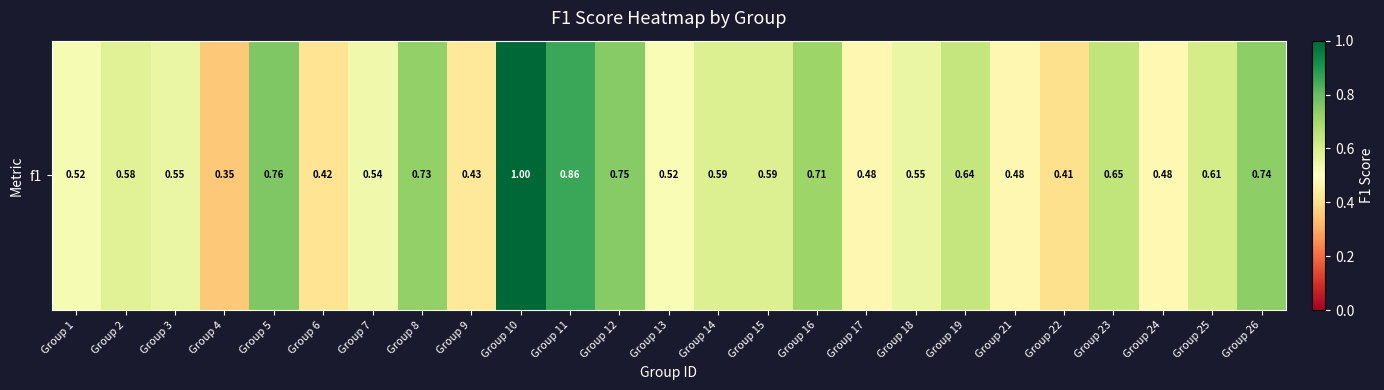

The value at Group 10 is 1.0. True or false?

True